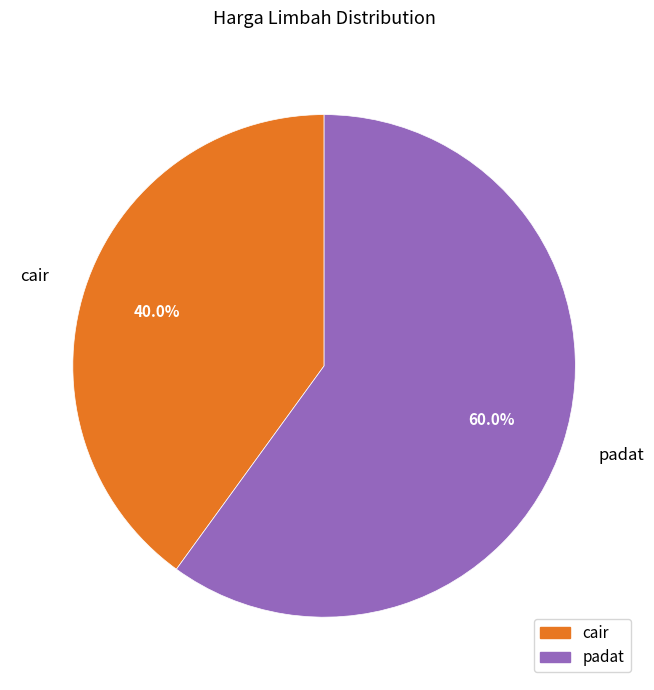

Which has a higher value, cair or padat?

padat